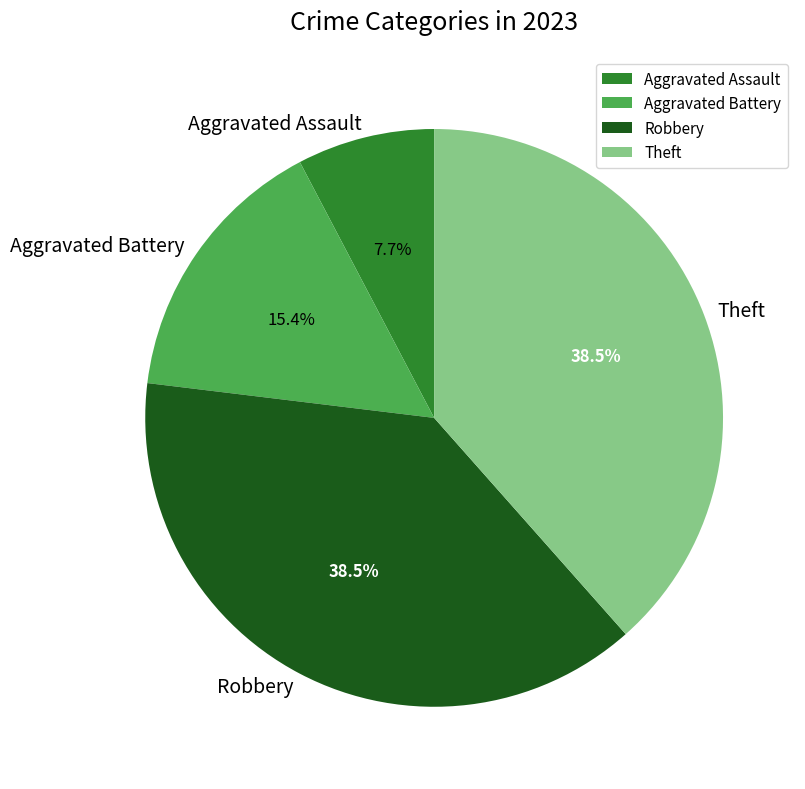

Is the sum of Robbery and Aggravated Assault greater than half?

No